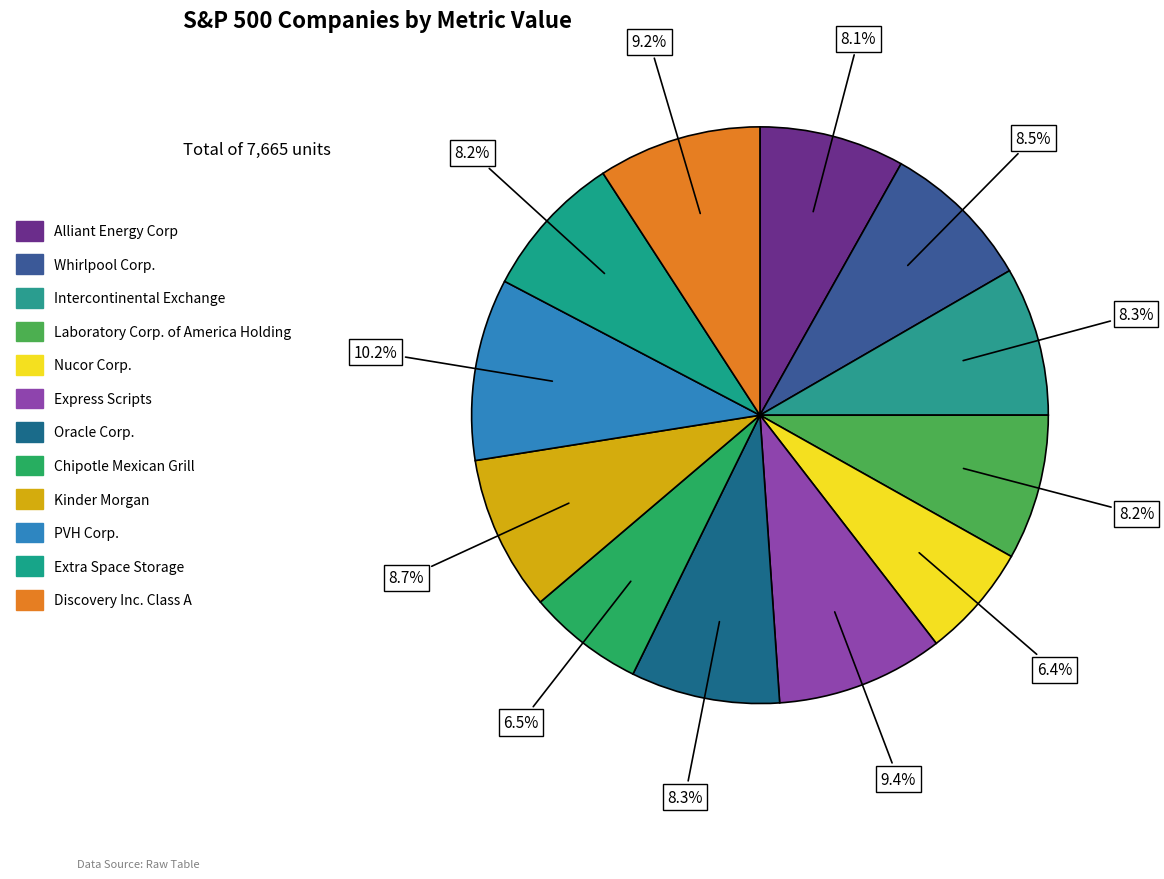

Do Kinder Morgan and Alliant Energy Corp together represent more than half of the pie?

No